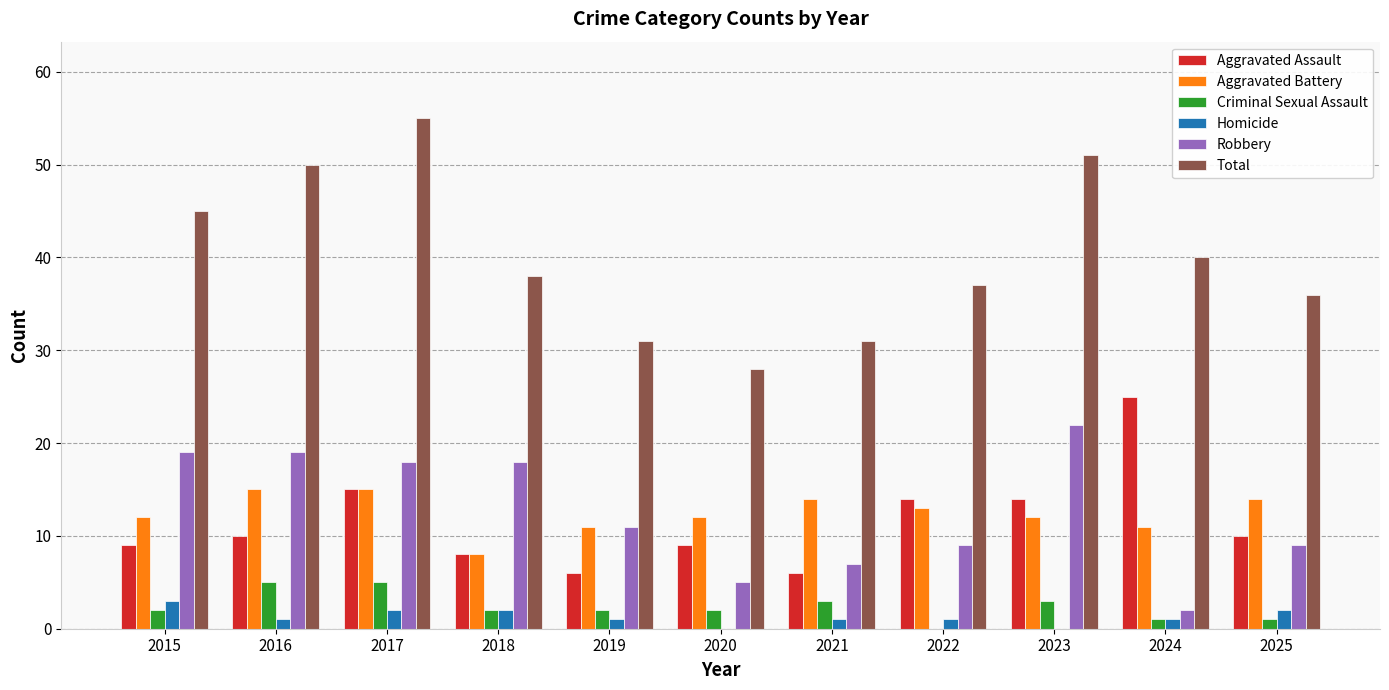

Is it true that Aggravated Assault equals 7 at 2023?

False